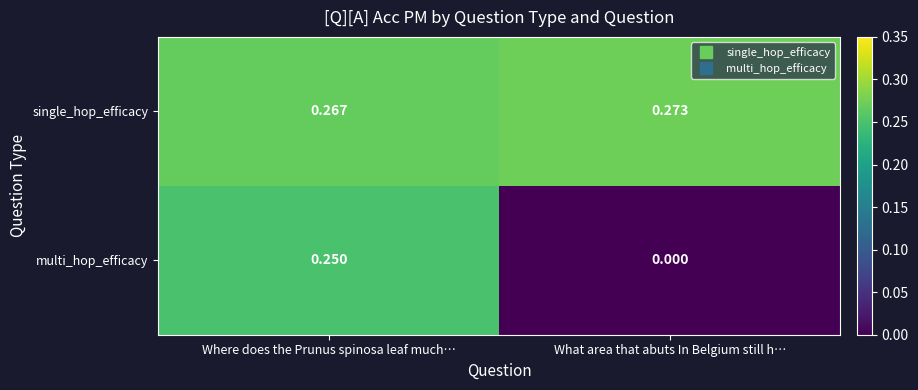

At What area that abuts In Belgium still h…, list the series in order from smallest to largest.

multi_hop_efficacy, single_hop_efficacy